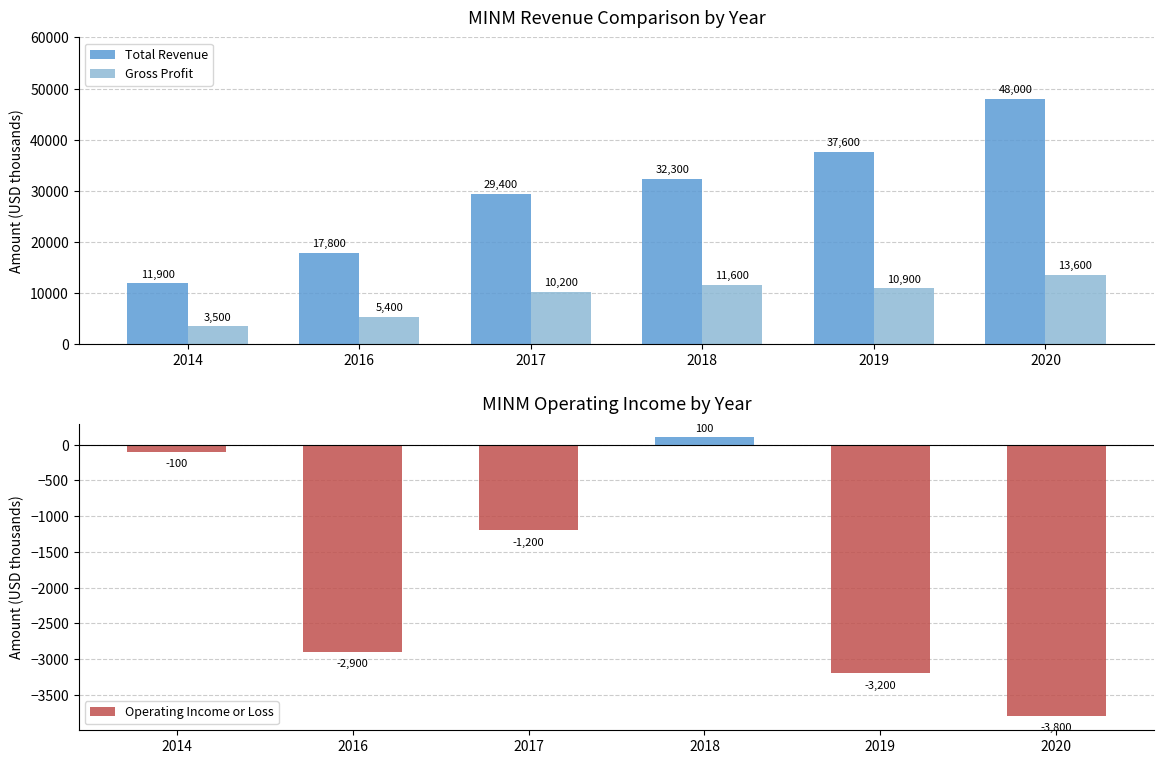

Reading left to right, what are all the values shown in this chart?

Total Revenue: 11900	17800	29400	32300	37600	48000
Gross Profit: 3500	5400	10200	11600	10900	13600
Operating Income or Loss: -100	-2900	-1200	100	-3200	-3800